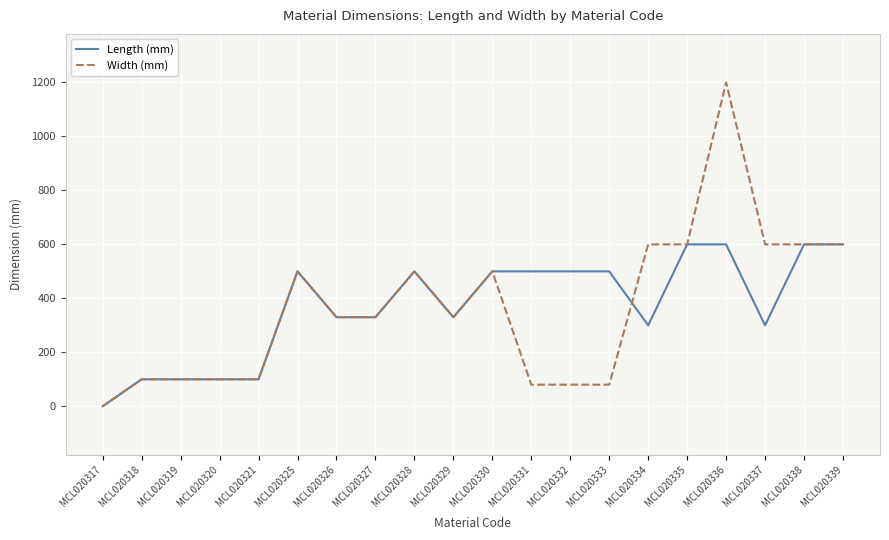

True or false: Width (mm) has a value of 205 at MCL020327.

False